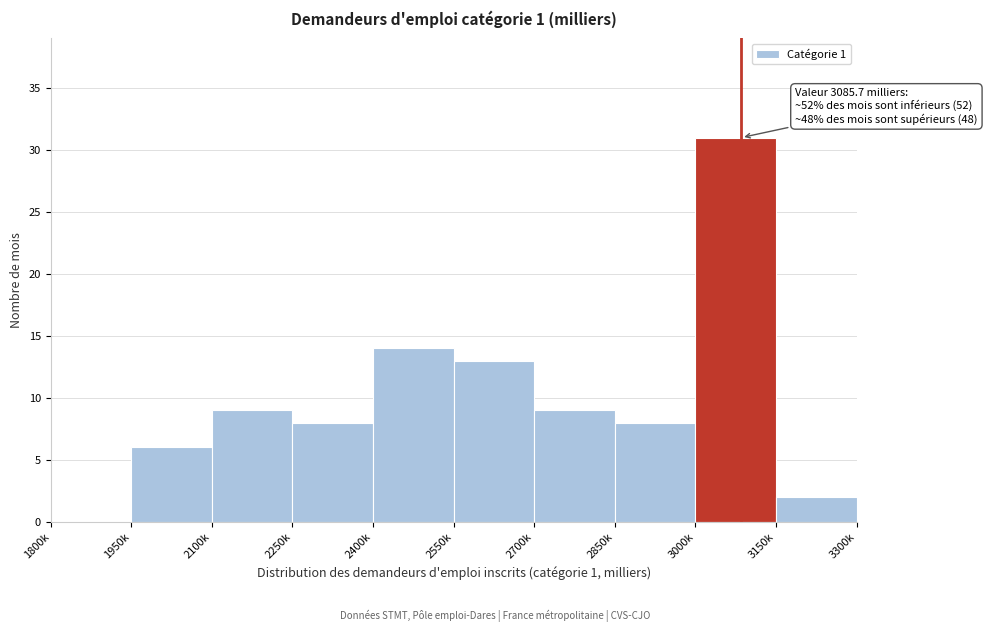

Reading left to right, transcribe all the data shown in this chart.

1800k=0	1950k=6	2100k=9	2250k=8	2400k=14	2550k=13	2700k=9	2850k=8	3000k=31	3150k=2